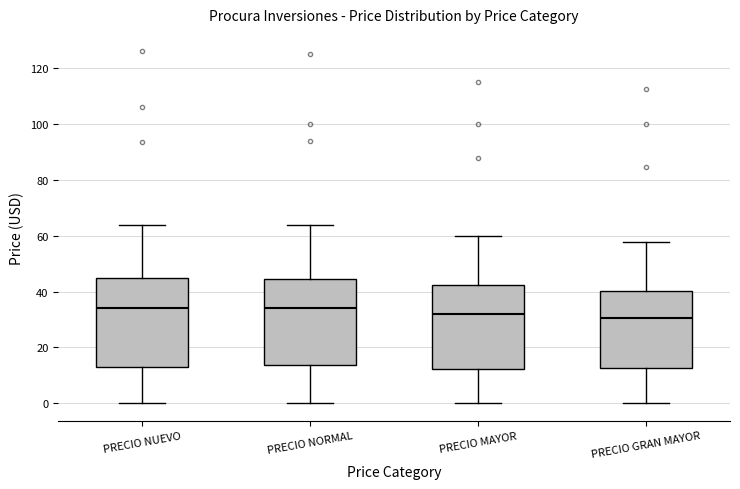

Reading left to right, read every box against the y-axis: the position of its median line, the range the box covers, and the ends of its whiskers. The values are not printed on the chart, so give them approximately, as read against the axis.

PRECIO NUEVO: median 34, box 12 to 44, whiskers 0 to 64
PRECIO NORMAL: median 34, box 14 to 44, whiskers 0 to 64
PRECIO MAYOR: median 32, box 12 to 42, whiskers 0 to 60
PRECIO GRAN MAYOR: median 30, box 12 to 40, whiskers 0 to 58